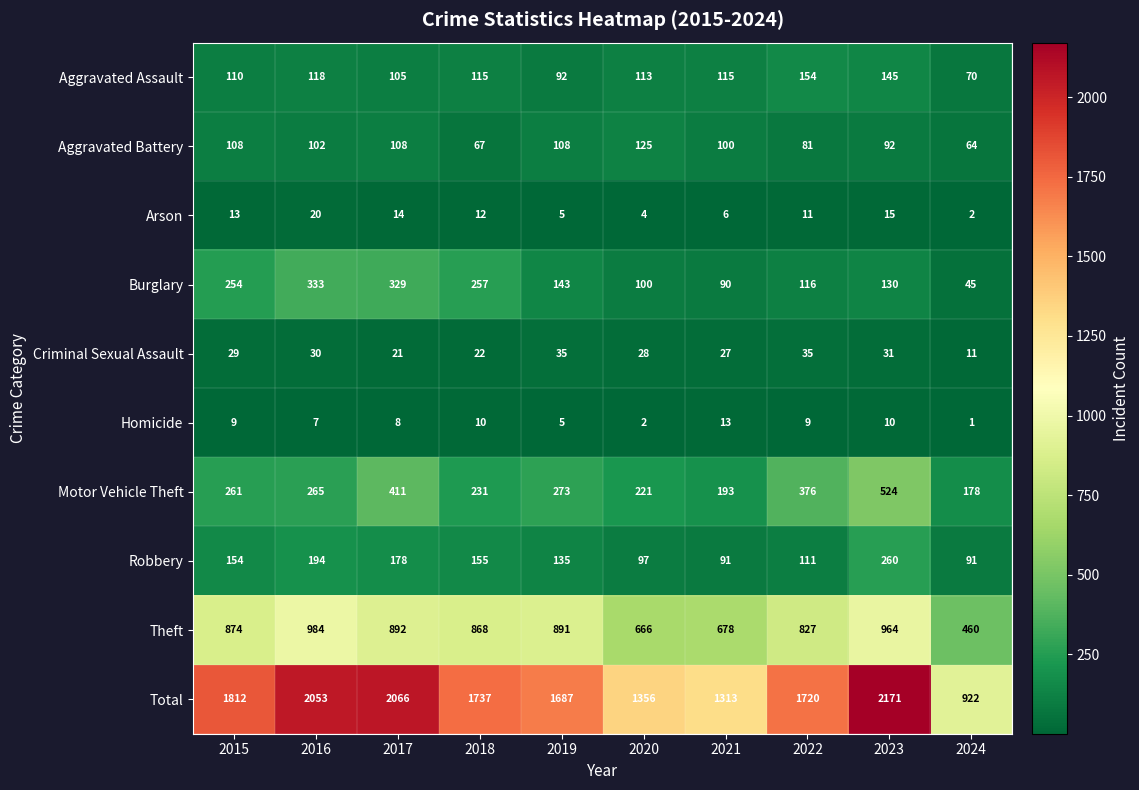

What is the difference between the maximum and minimum values in the Robbery series?

169